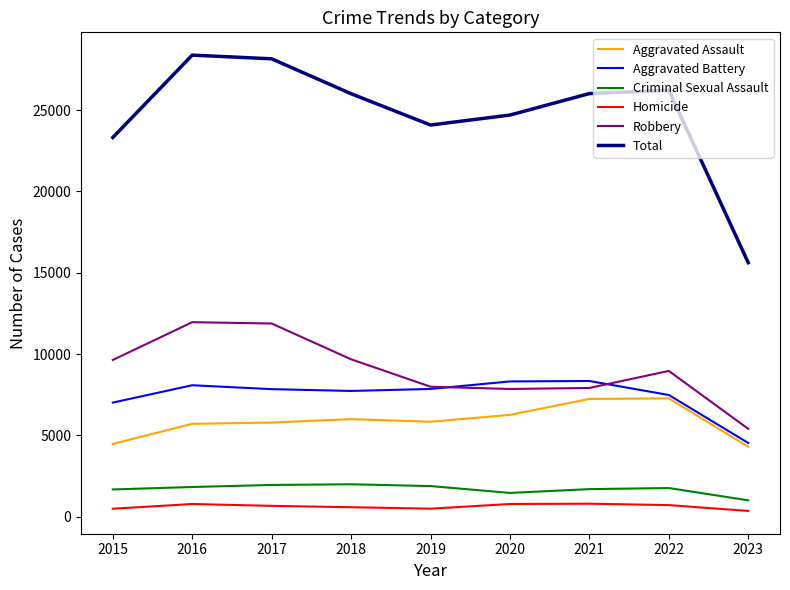

What is the sum of the Criminal Sexual Assault values at 2015 and 2022?

3447